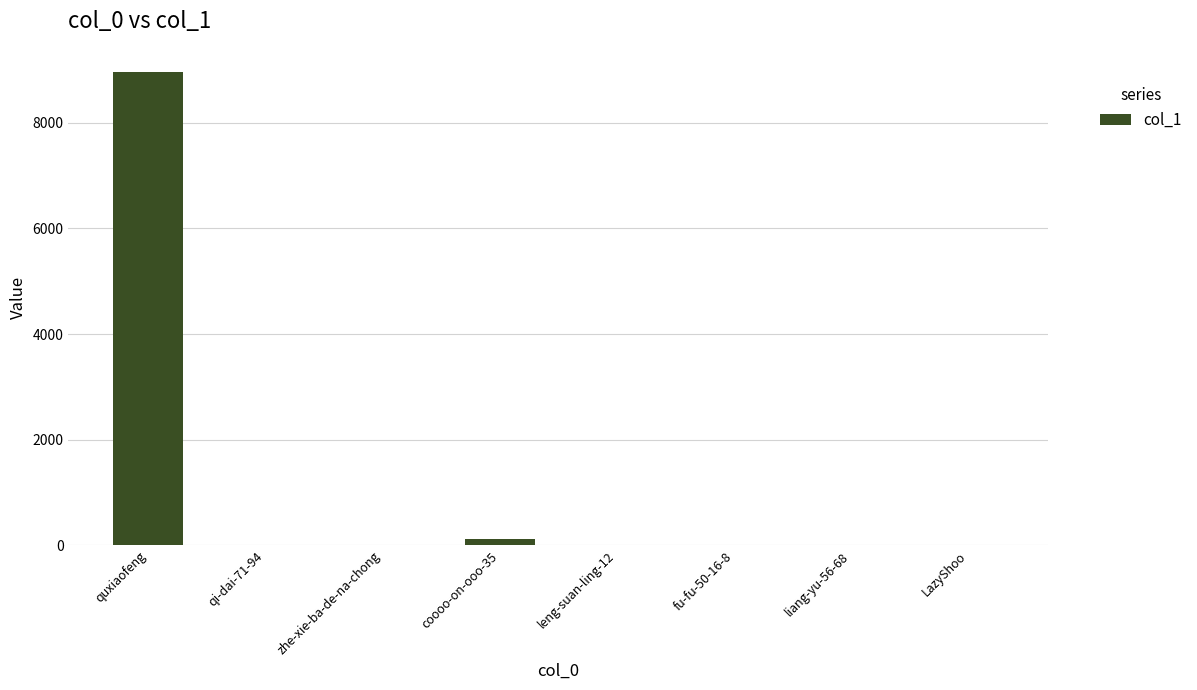

Does the chart contain stacked bars?

No